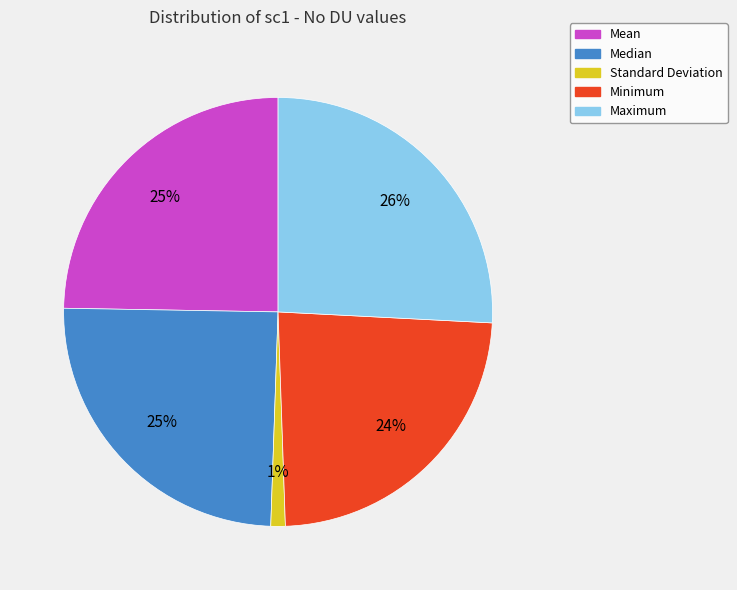

What percentage is the Standard Deviation slice, to the nearest percent?

1%